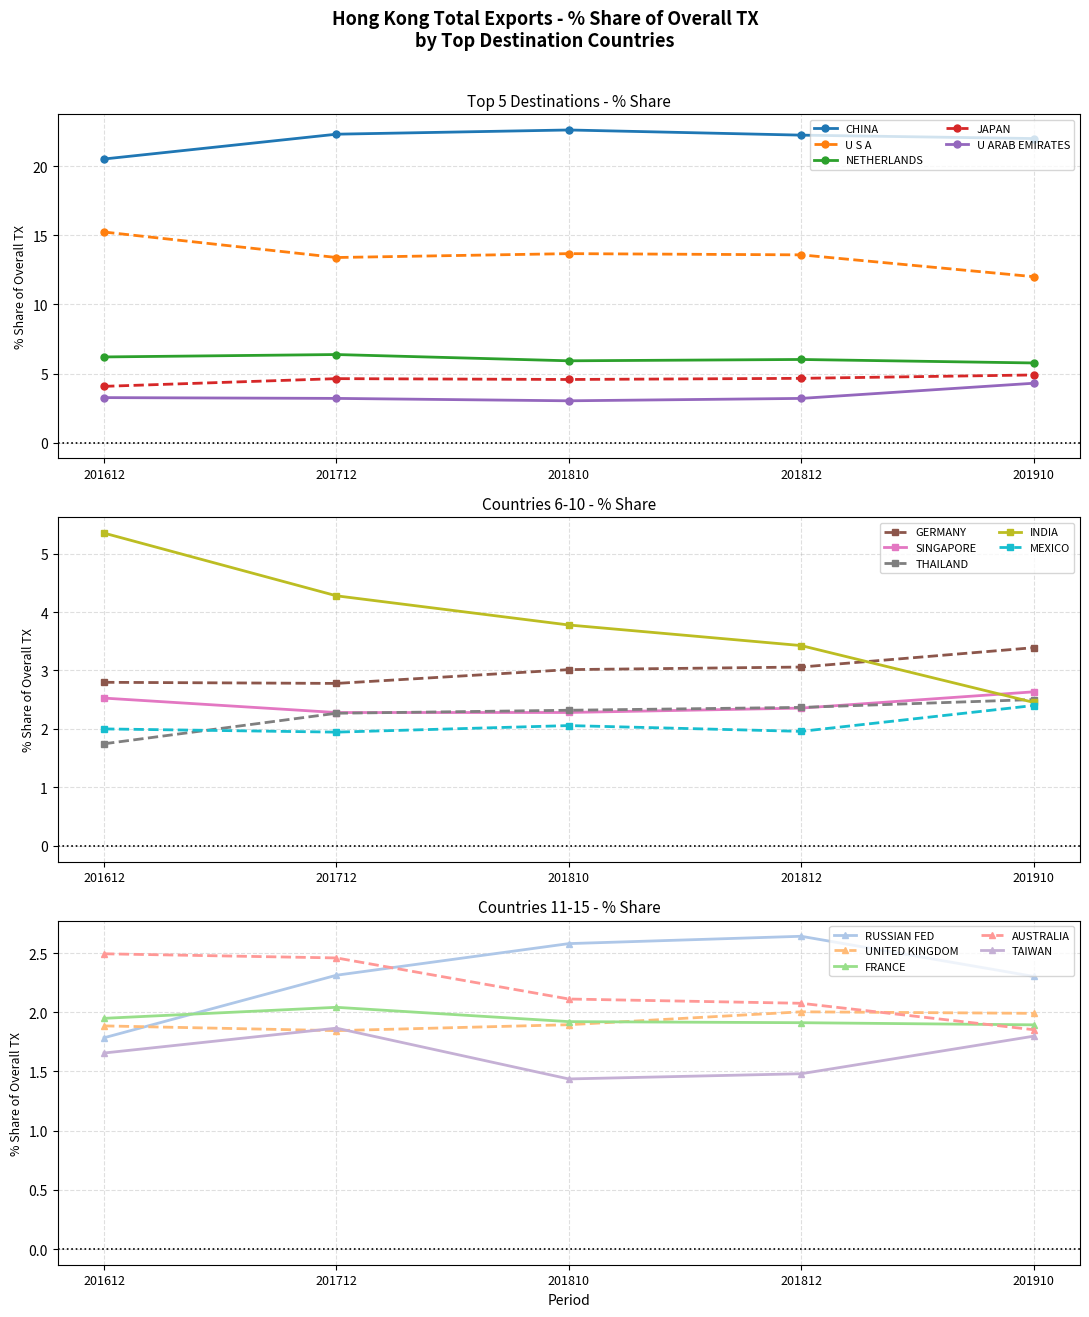

Between which two adjacent categories do 201712_% Share and 201812_% Share first intersect?

CHINA and U S A